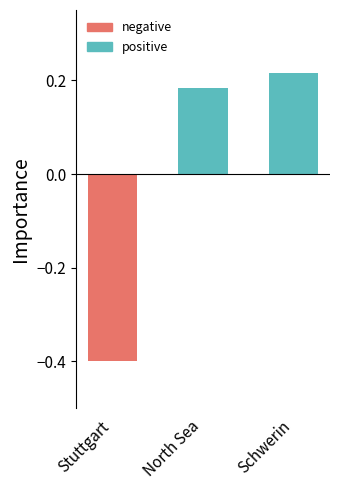

Are the bars grouped side by side (vs. stacked)?

No